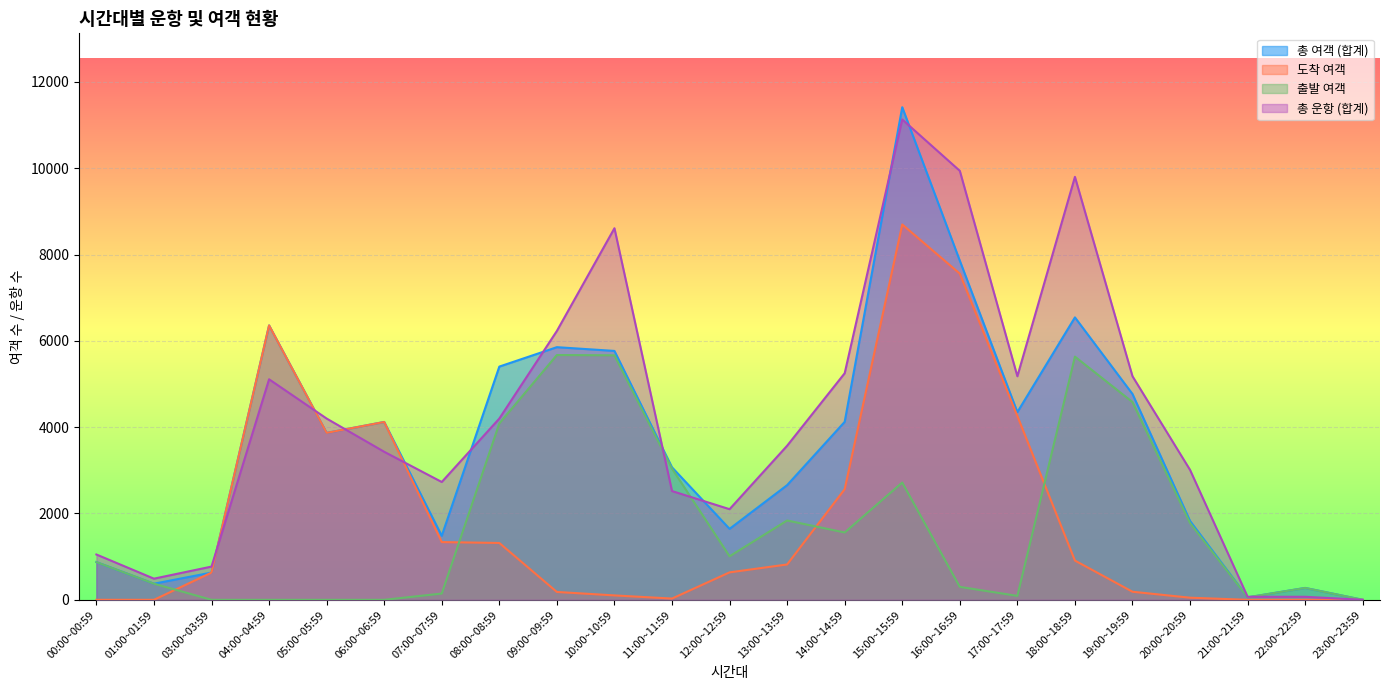

The value of 총 운항 (합계) at 13:00~13:59 is 3570. True or false?

True